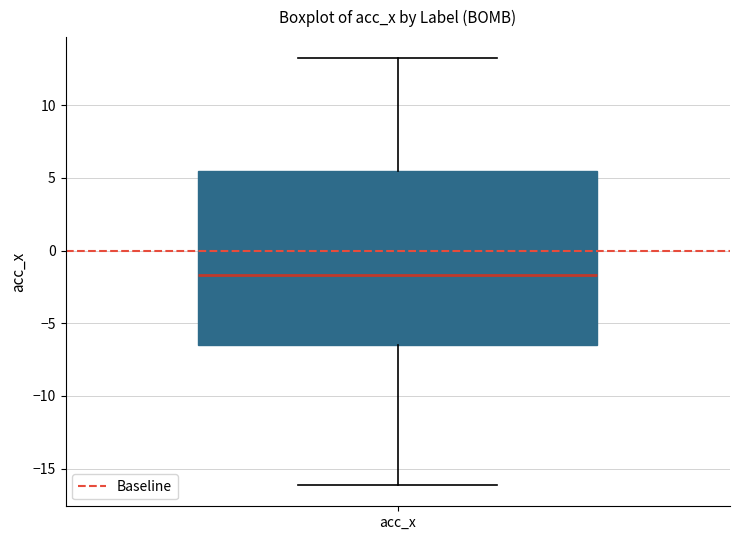

Where does the upper whisker of the box for acc_x end on the y-axis? The values are not printed on the chart, so give them approximately, as read against the axis.

13.0